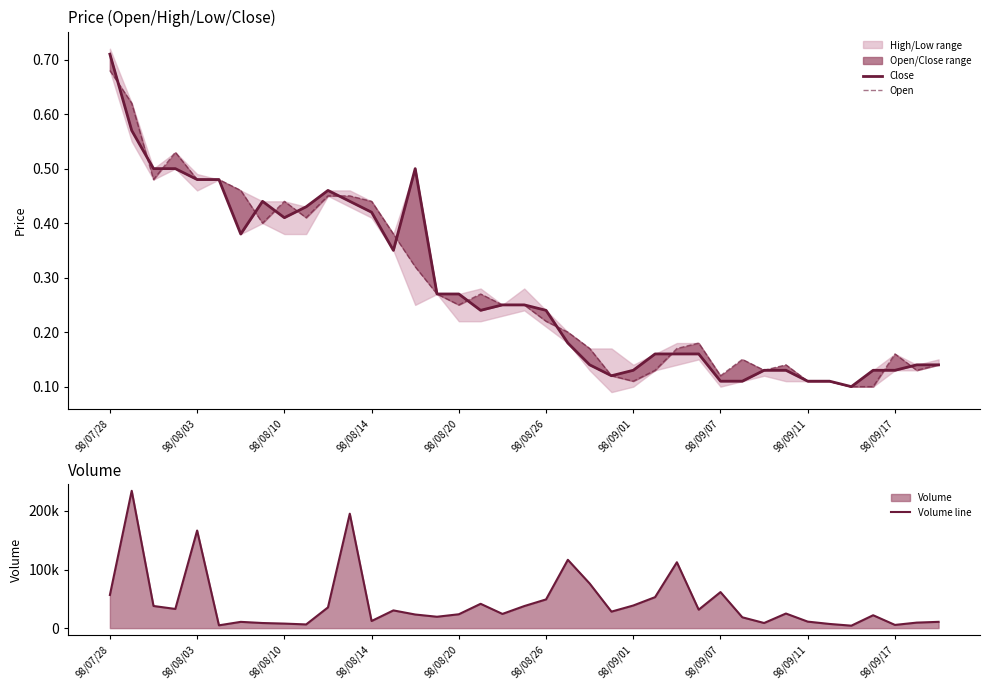

What is the difference between the Open values at 18 and 35?

0.1